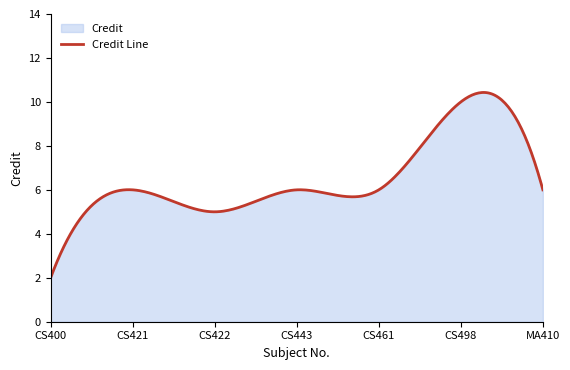

How many values are between 5 and 6?

5